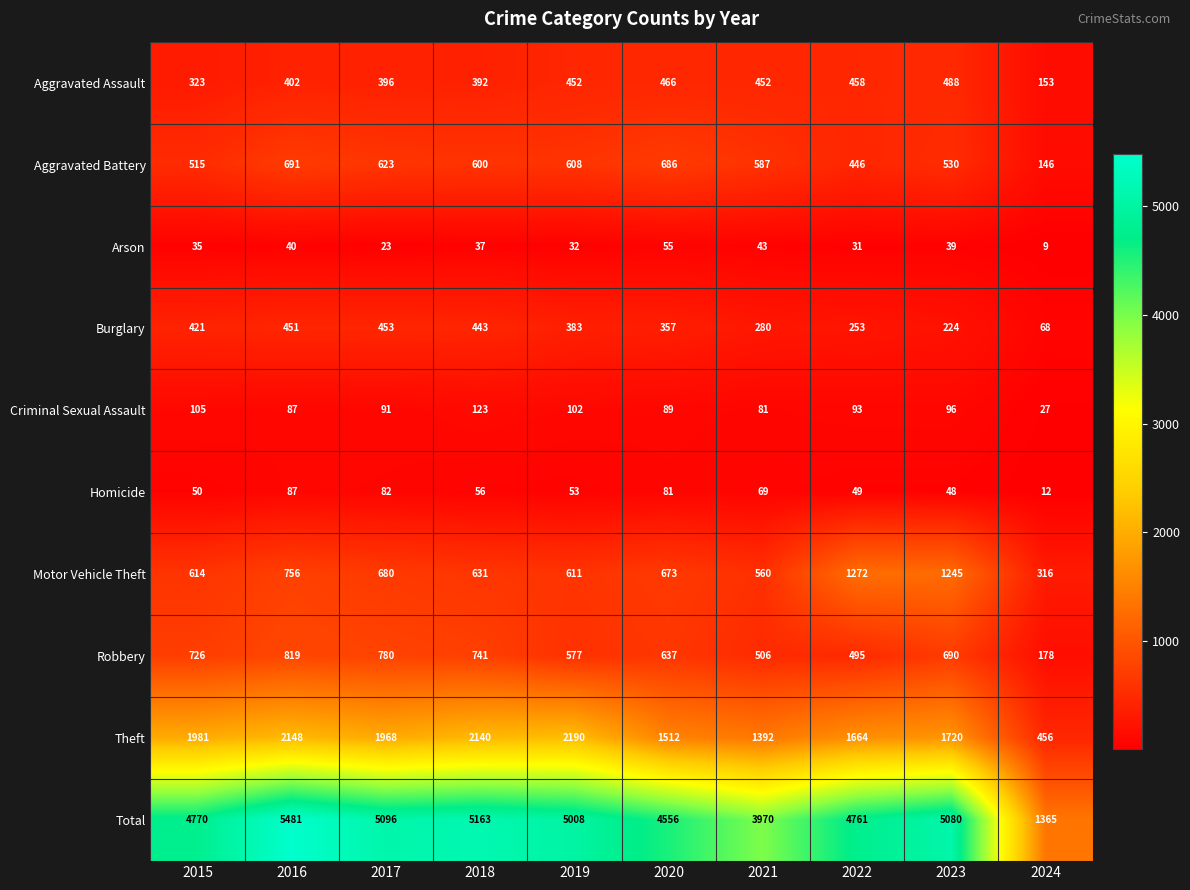

What is the difference between the highest and lowest values at 2023?

5041